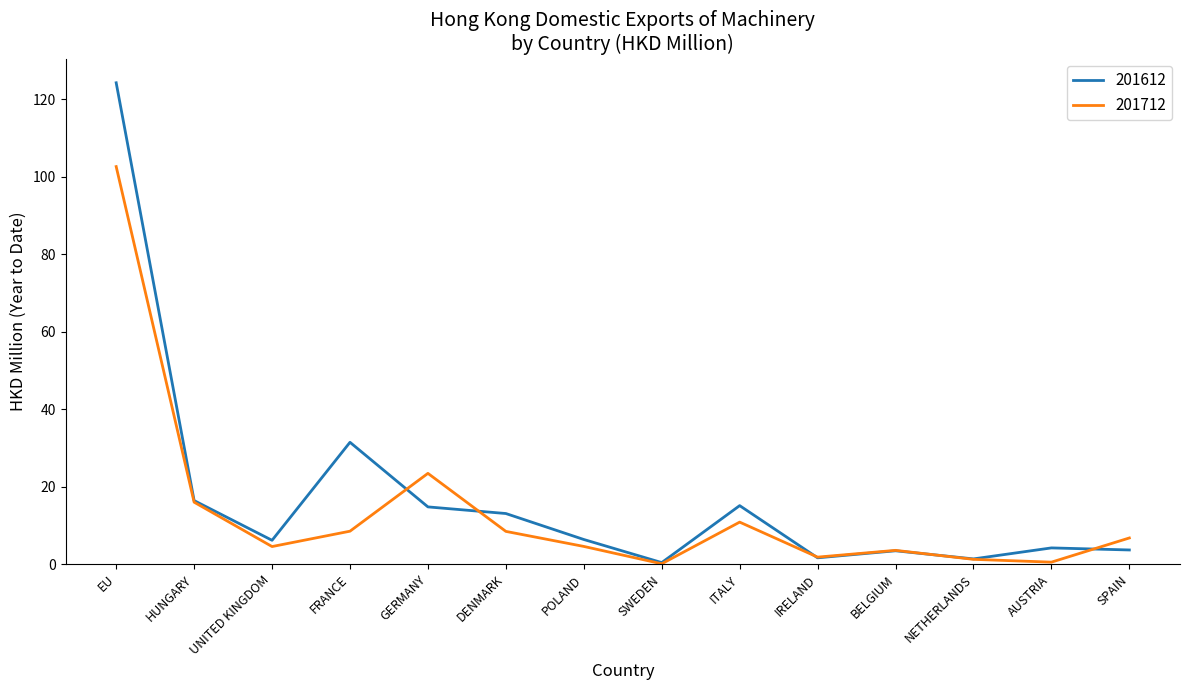

What position from the right is DENMARK?

9